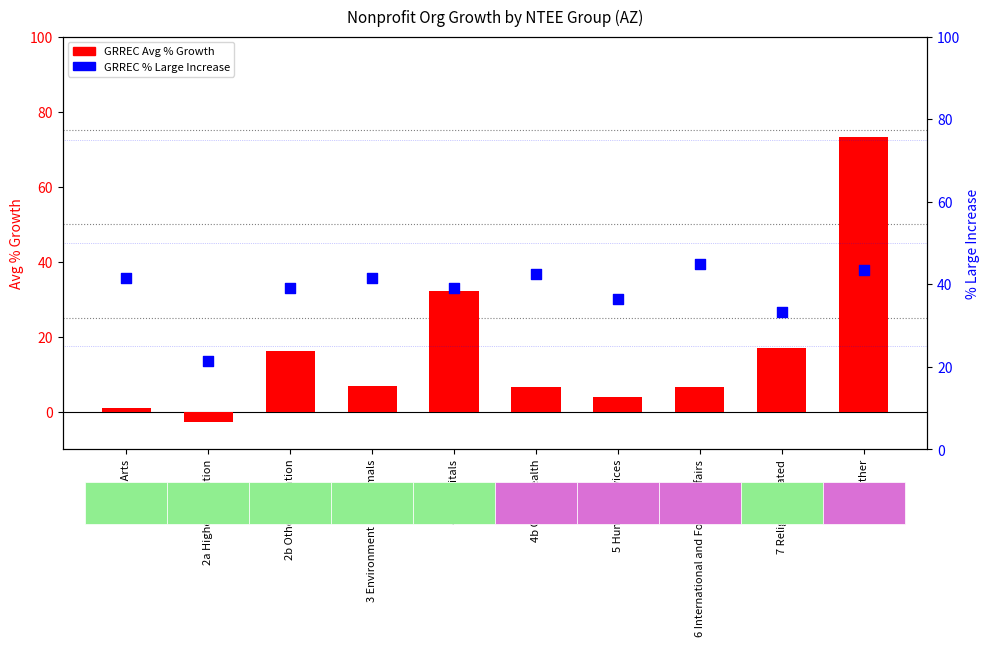

What is the total value across all series at 8 Other?

116.6